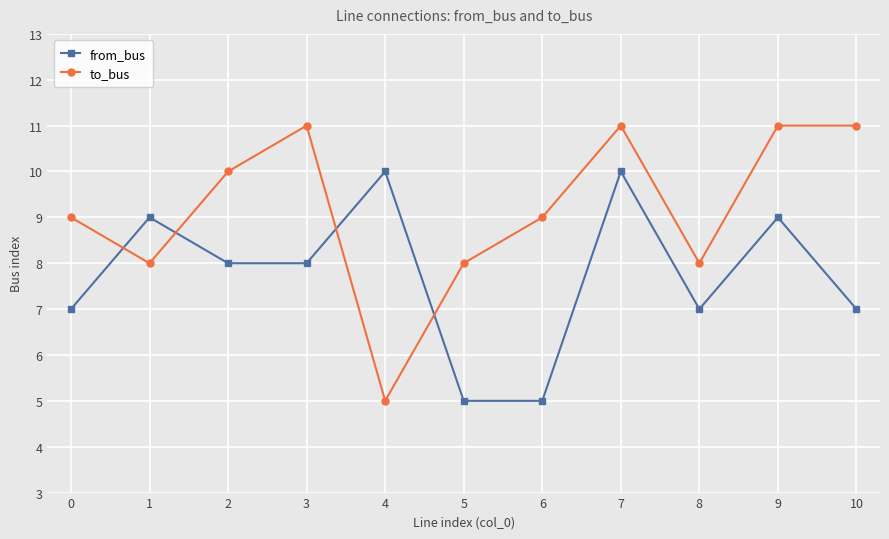

The from_bus series shows 10 at 4. True or false?

True